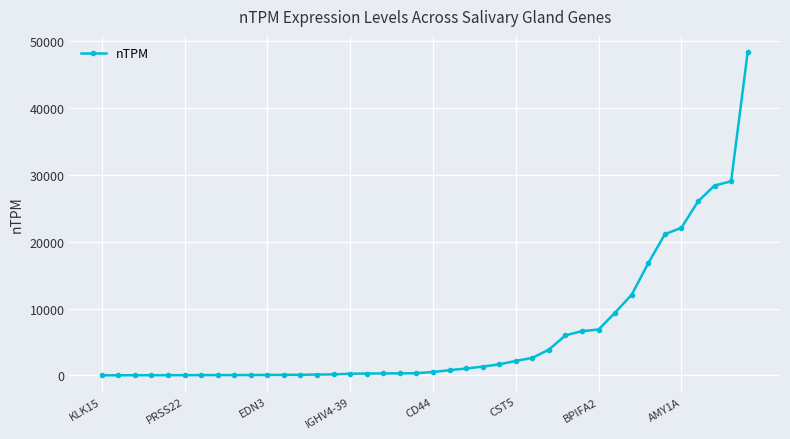

What is the sum of all values?

248845.0